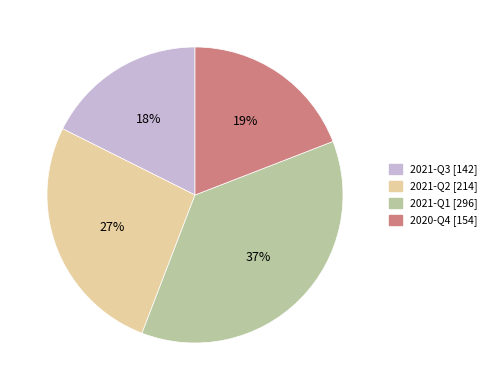

True or false: 2021-Q2 accounts for 35% of the total.

False